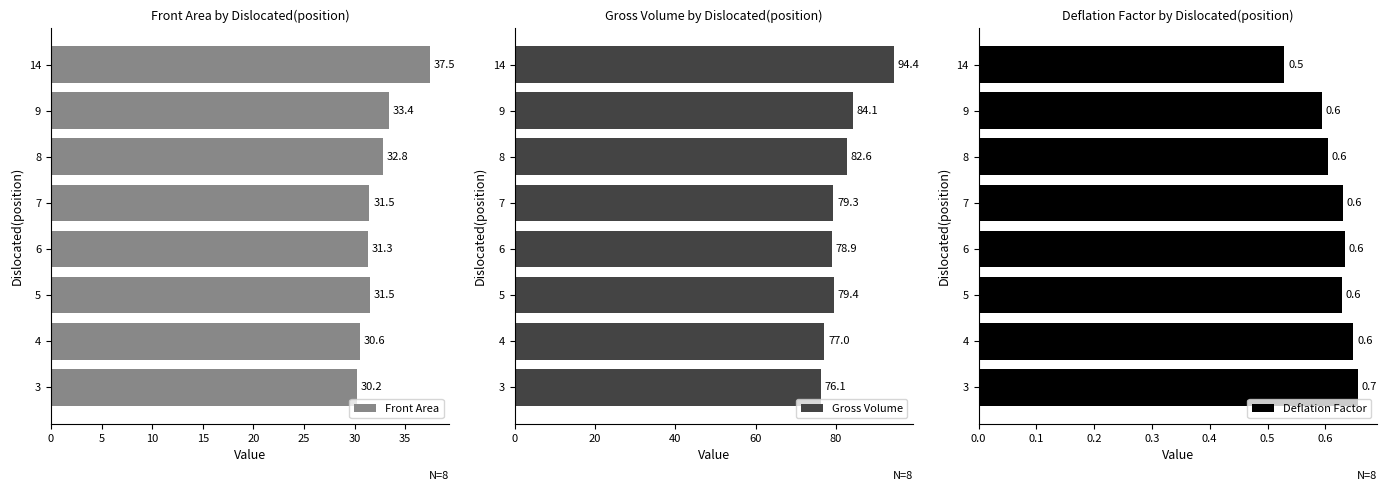

Is it true that Front Area equals 56.7 at 5?

False